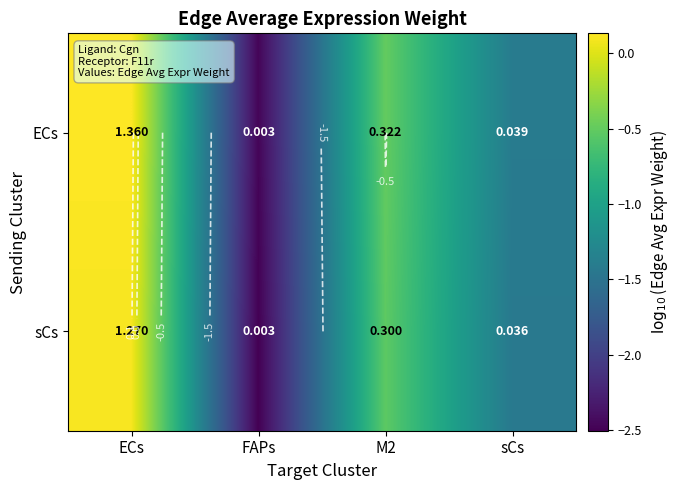

The value of ECs at M2 is -0.3. True or false?

False